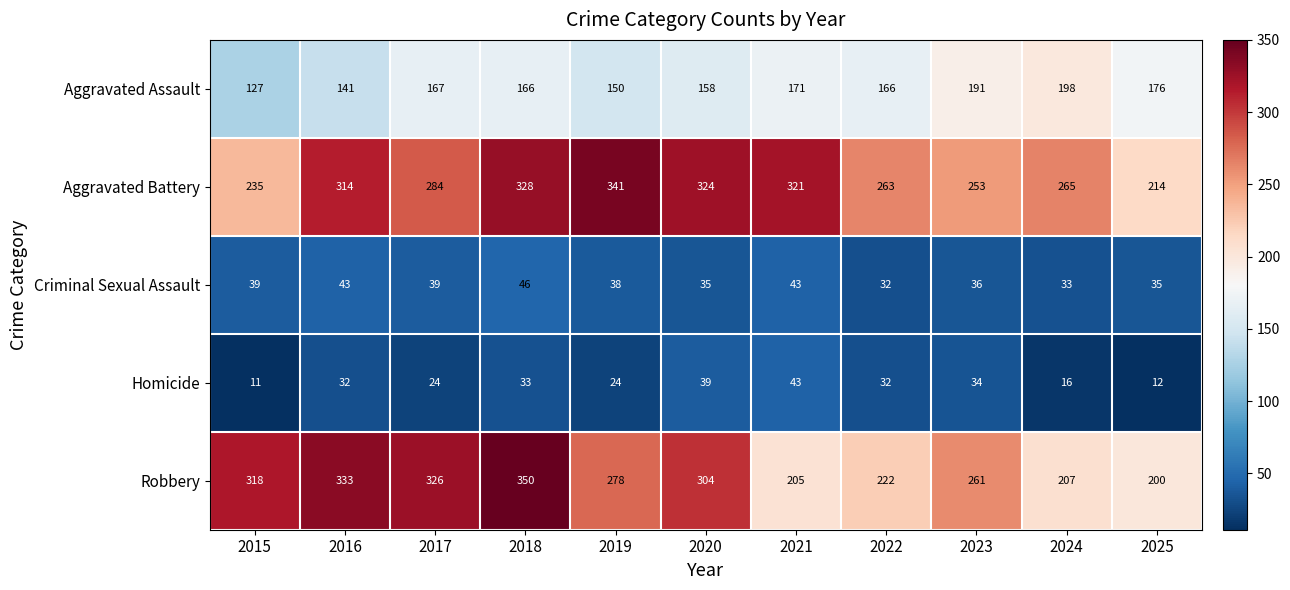

Which series has the widest spread of values?

Robbery